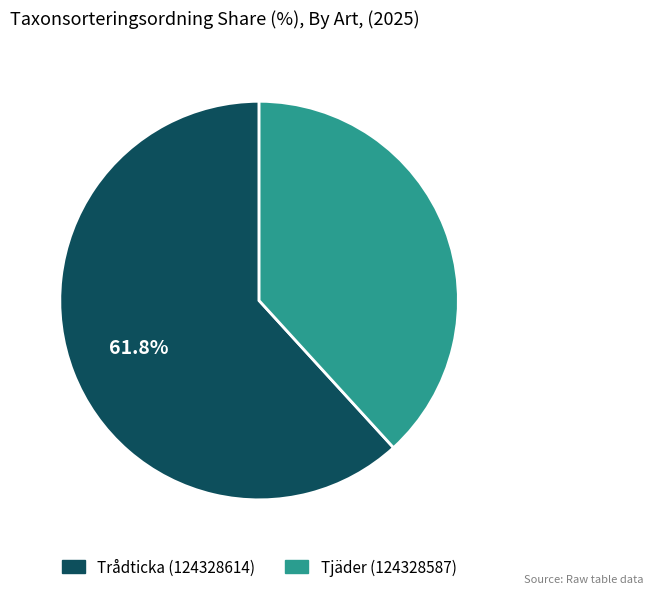

Is there a majority slice in this chart?

Yes